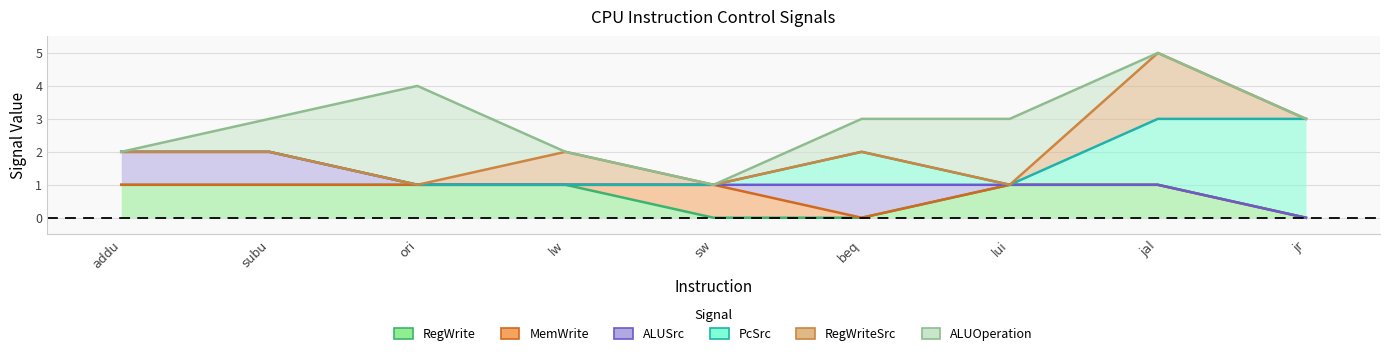

Rank the series by their maximum value, from lowest to highest.

RegWrite, MemWrite, ALUSrc, RegWriteSrc, PcSrc, ALUOperation